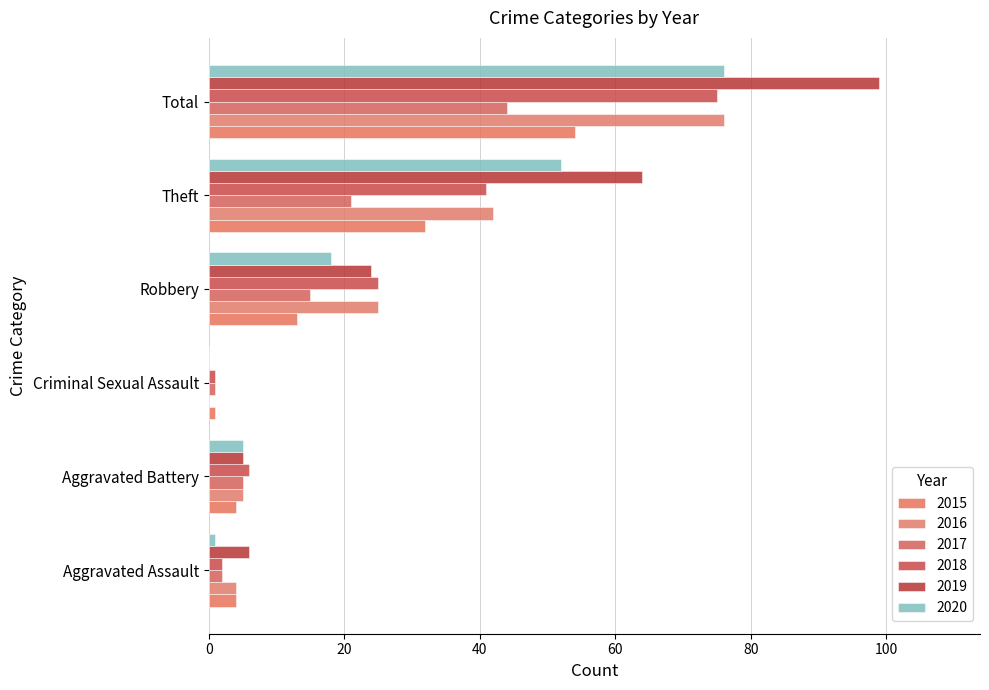

What is the difference between the highest and lowest values at Aggravated Battery?

2